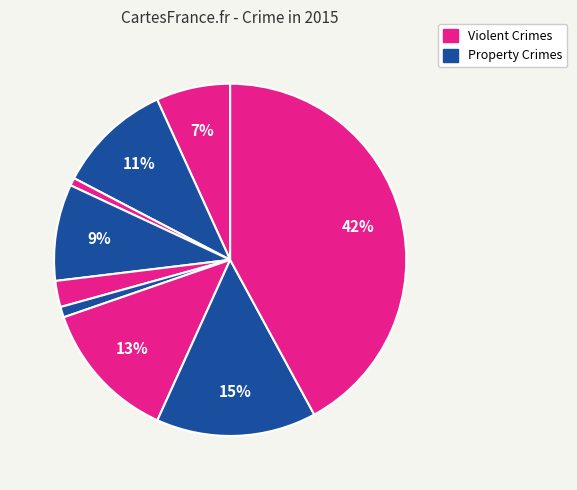

To the nearest percent, what is the average slice percentage?

11%